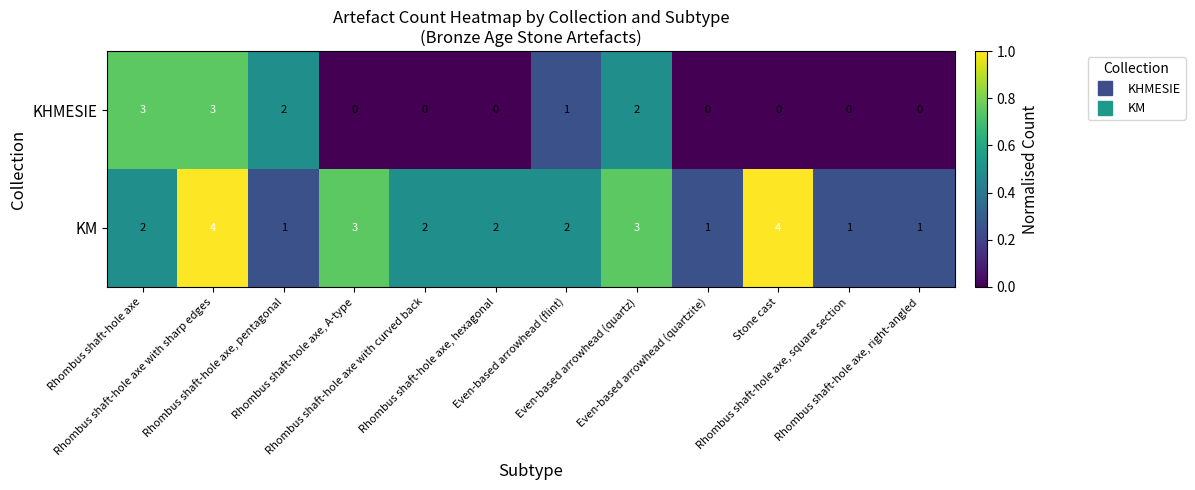

At how many categories does at least one series exceed 0?

12